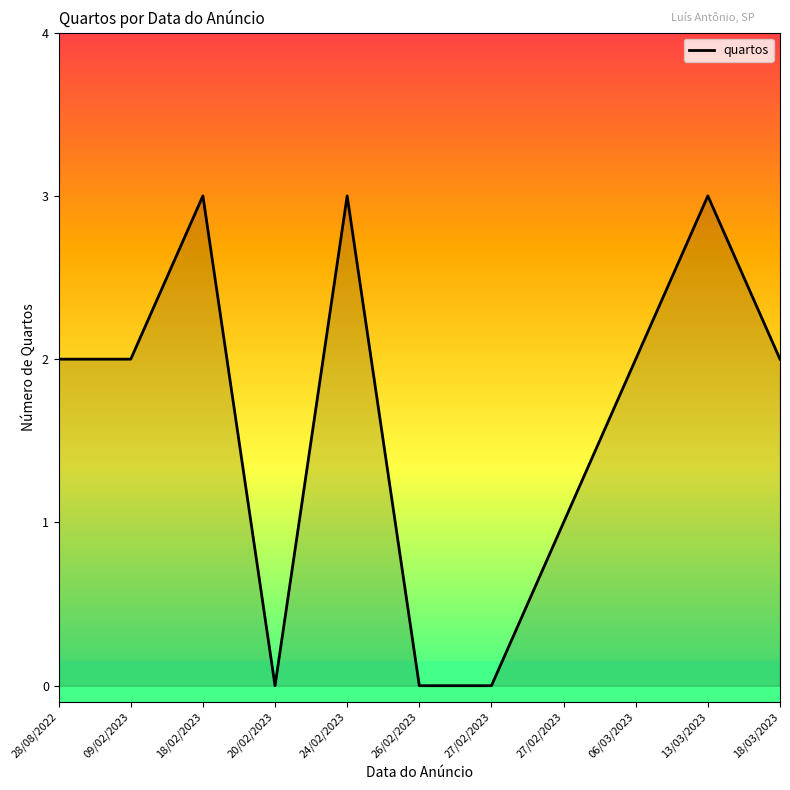

What is the average value?

2